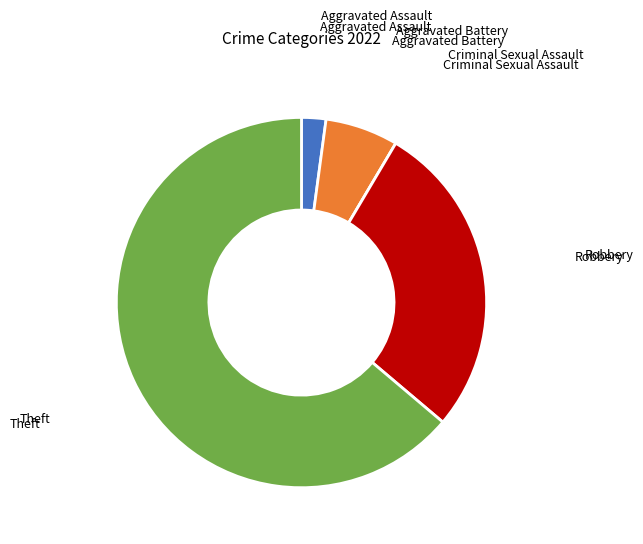

Combined, do Aggravated Battery and Robbery account for over 50%?

No